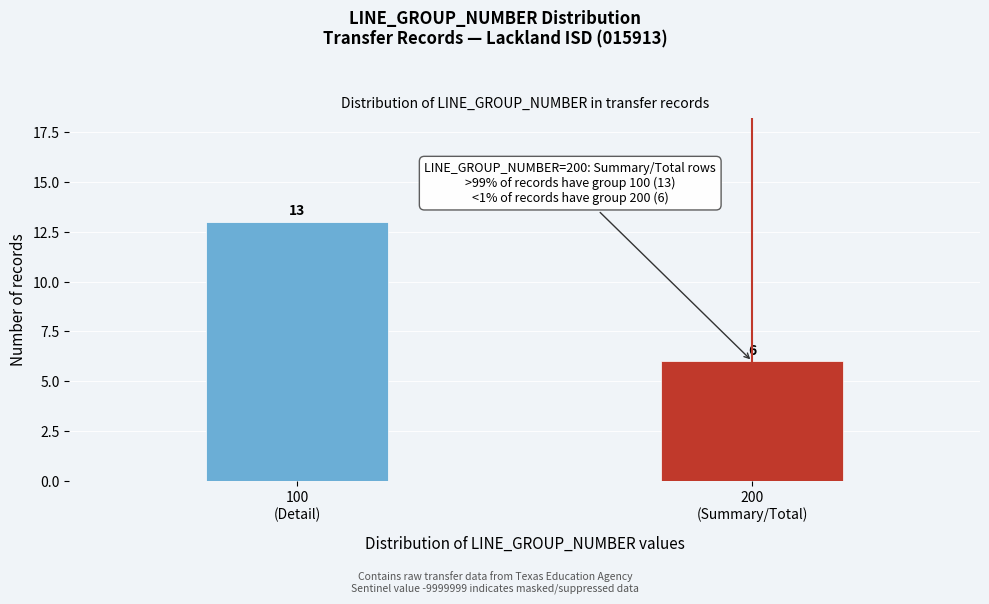

Reading right to left, extract all data points from this chart.

6	13